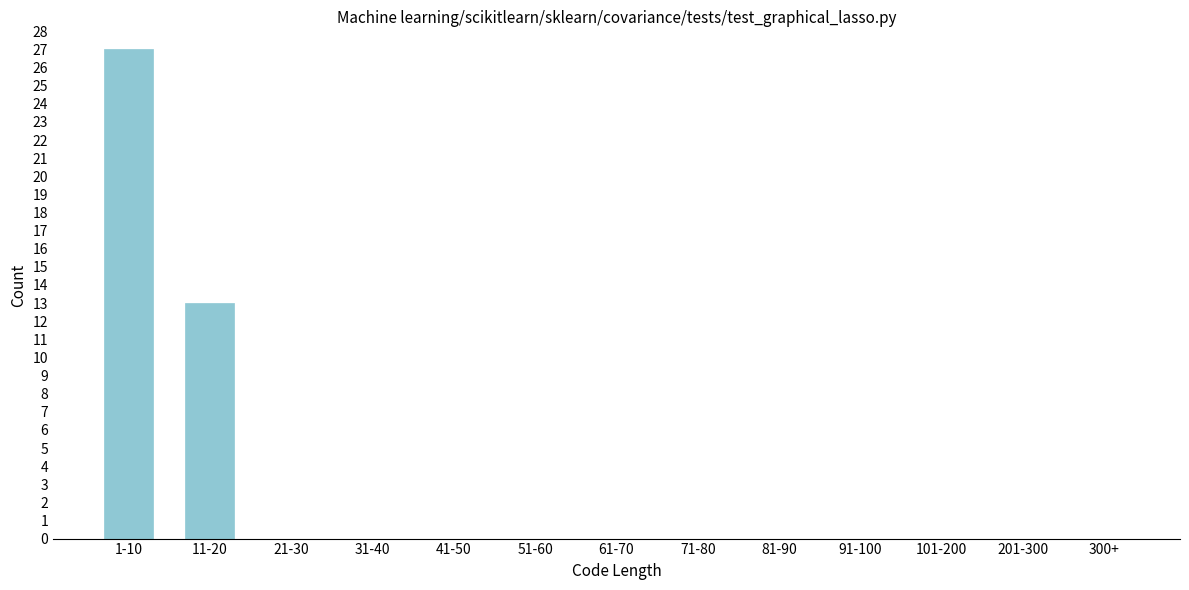

Reading left to right, extract all data points from this chart.

1-10=27	11-20=13	21-30=0	31-40=0	41-50=0	51-60=0	61-70=0	71-80=0	81-90=0	91-100=0	101-200=0	201-300=0	300+=0